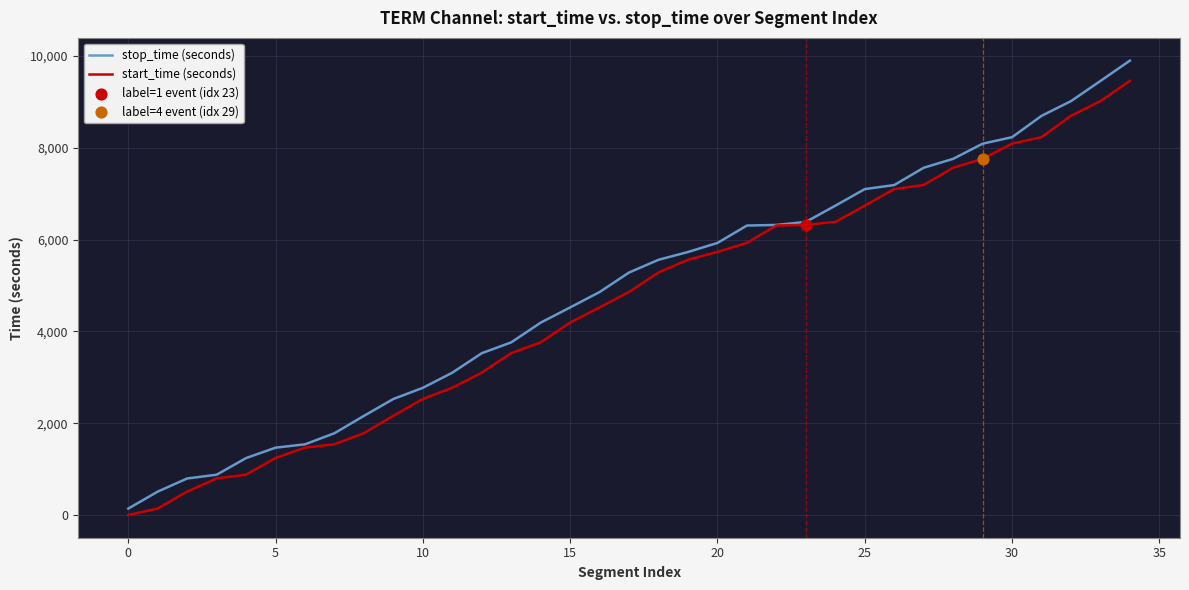

Which series has the widest spread of values?

stop_time (seconds)